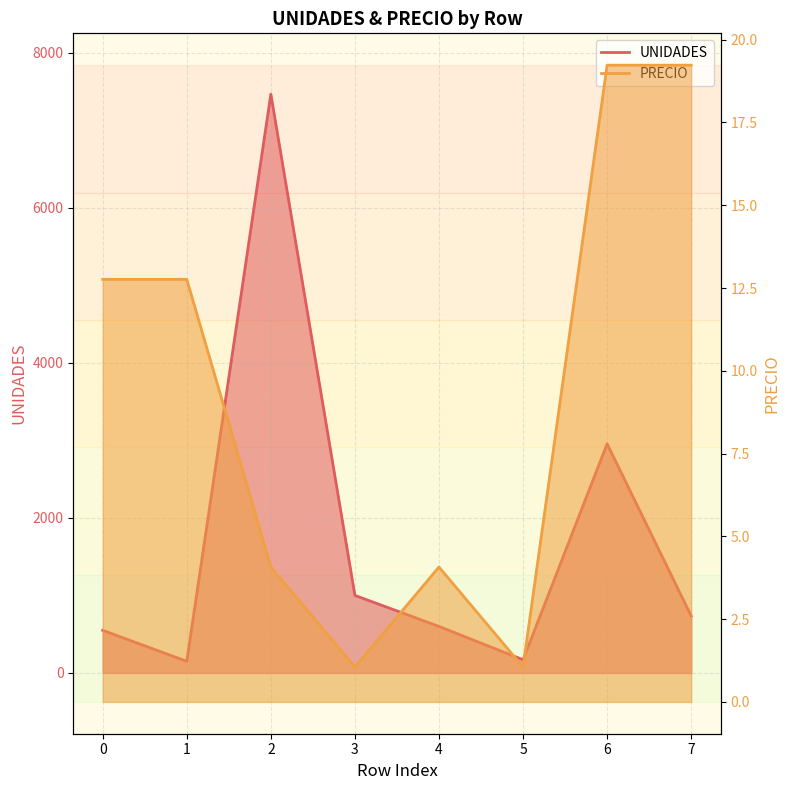

Which category has the highest value across all series?

2